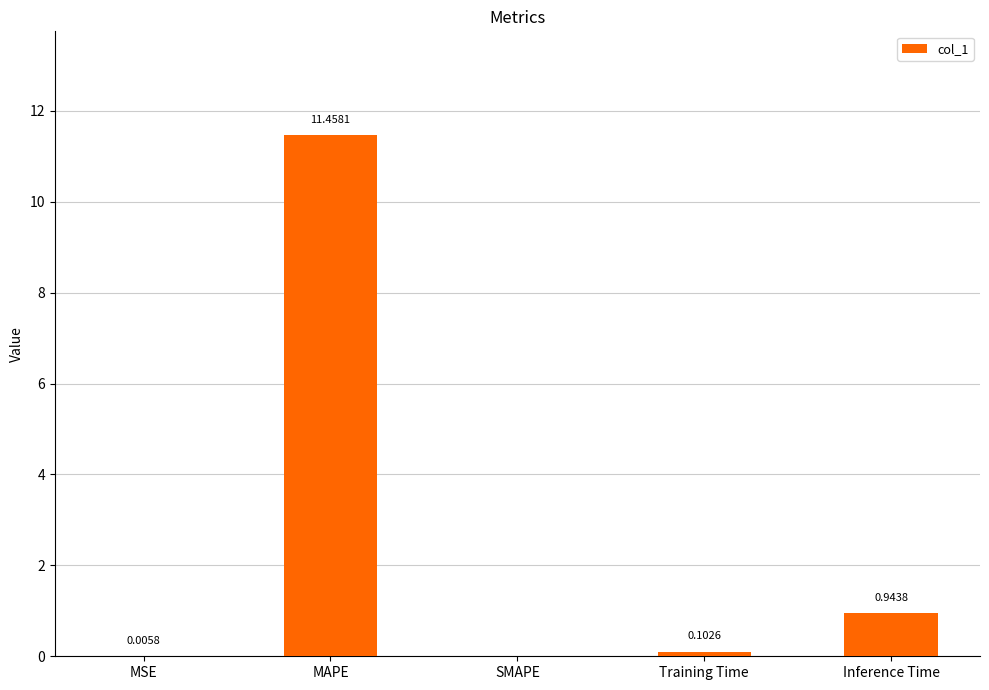

What value does the data have at MAPE?

11.5